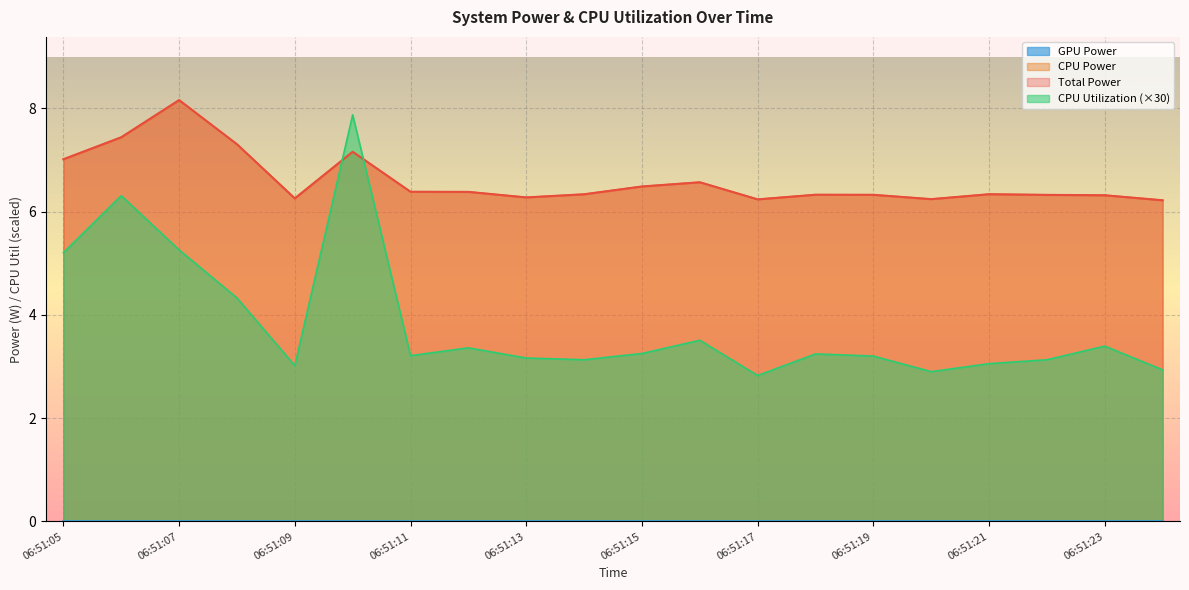

Does the chart display data point markers on the line(s)?

No